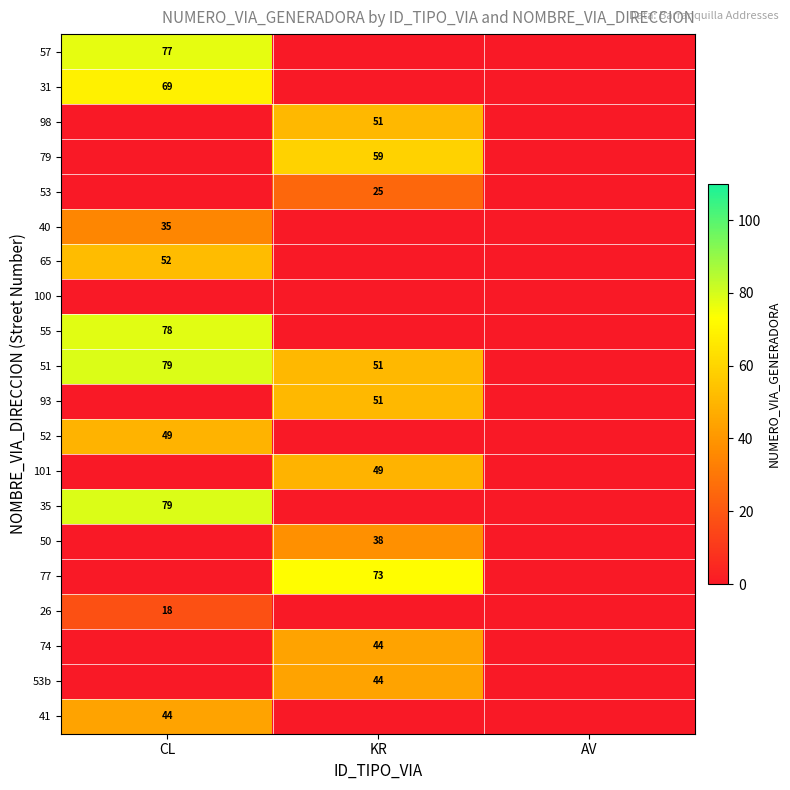

The value of 26 at CL is 18. True or false?

True